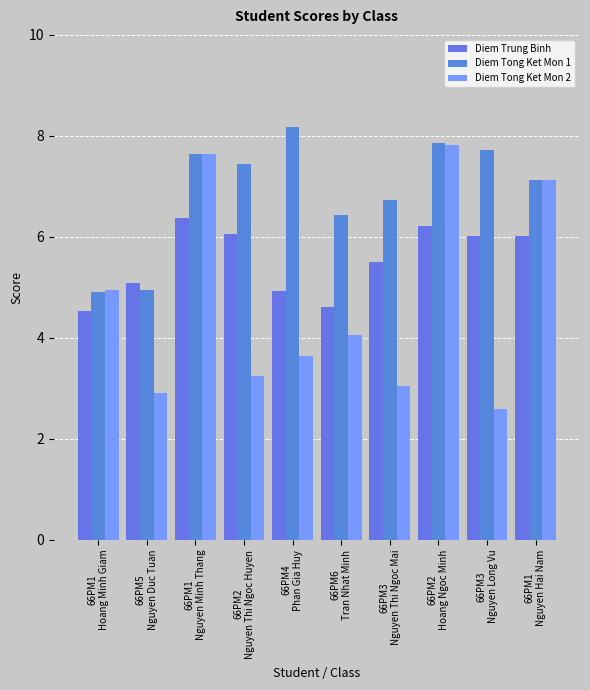

At which category is the sum across all series the highest?

66PM2
Hoang Ngoc Minh